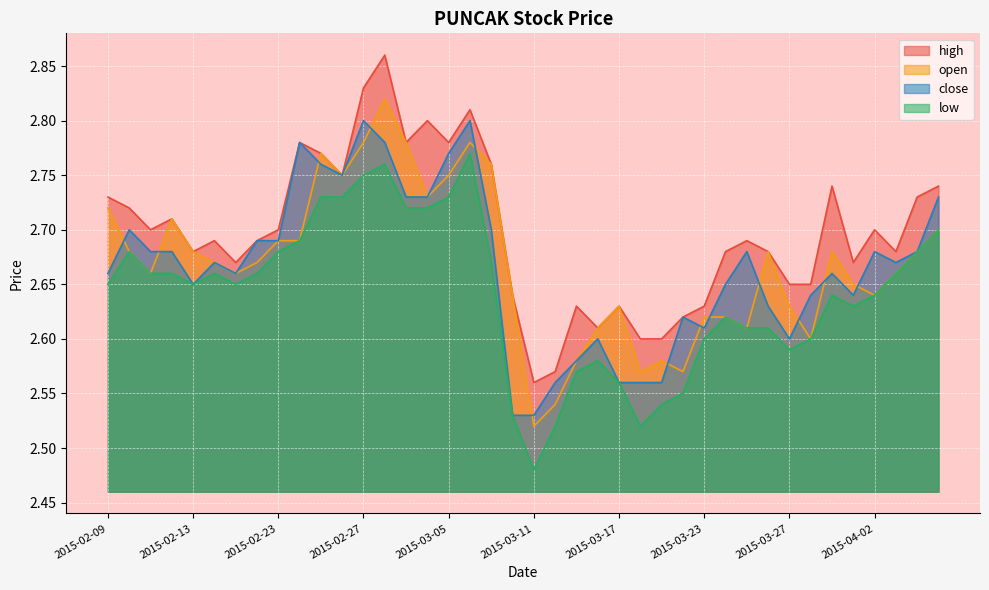

The value of low at 2015-04-06 is 0.7. True or false?

False